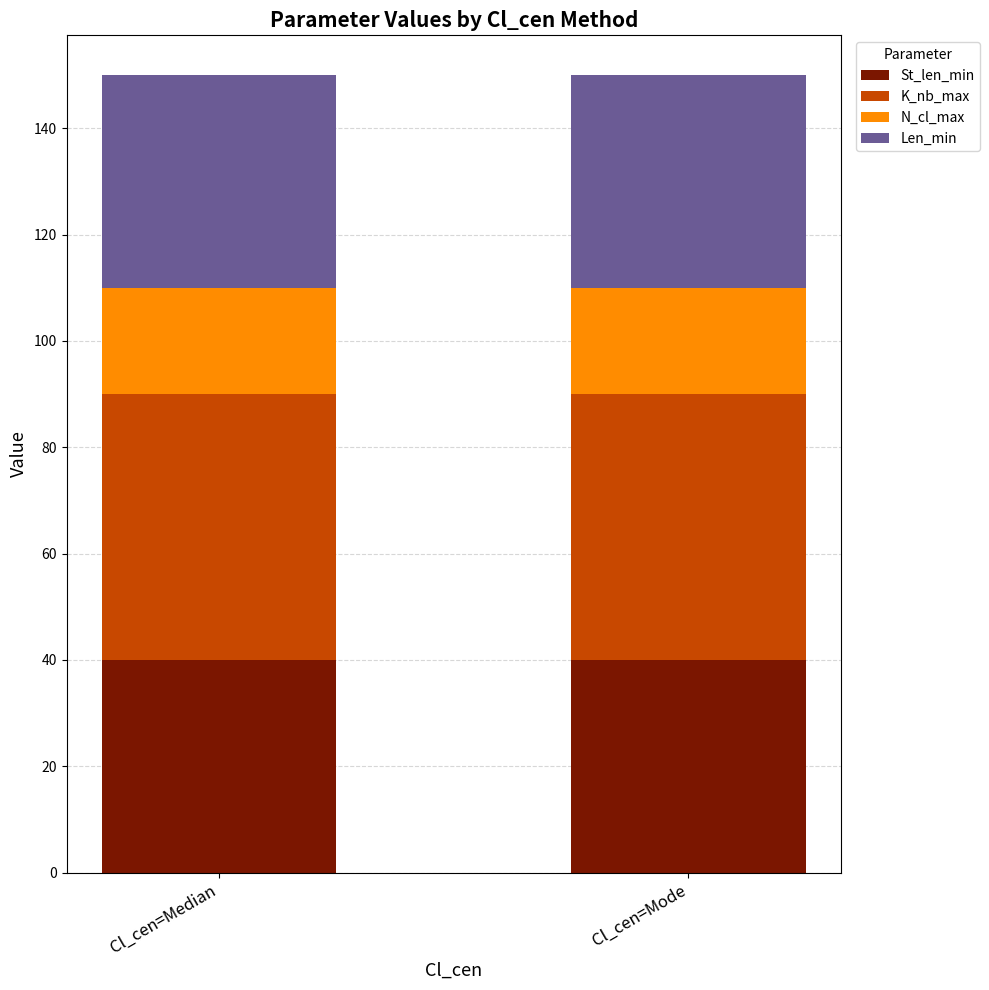

Are the bars horizontal?

No